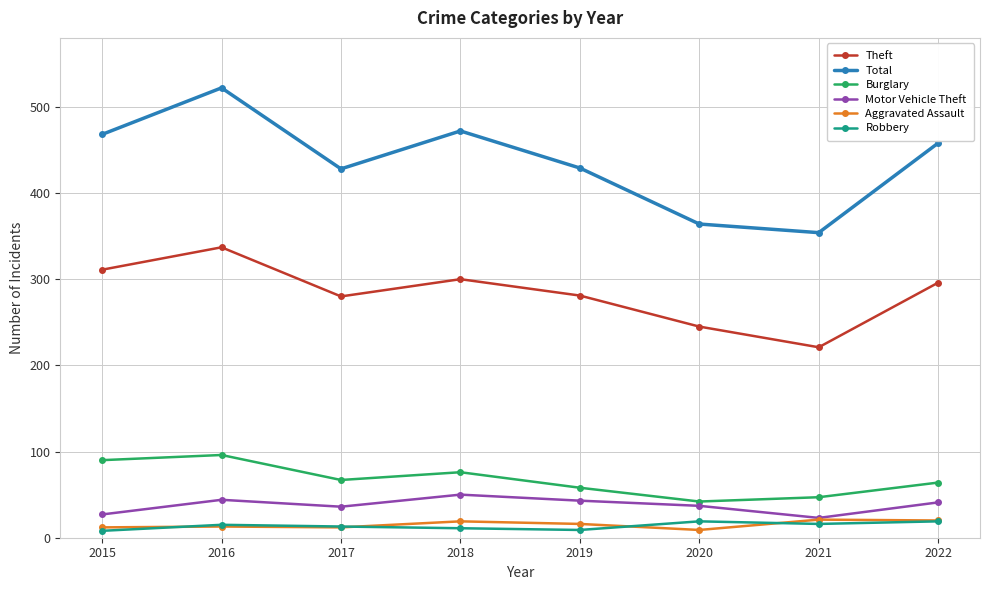

True or false: Aggravated Assault and Burglary cross at least once.

False